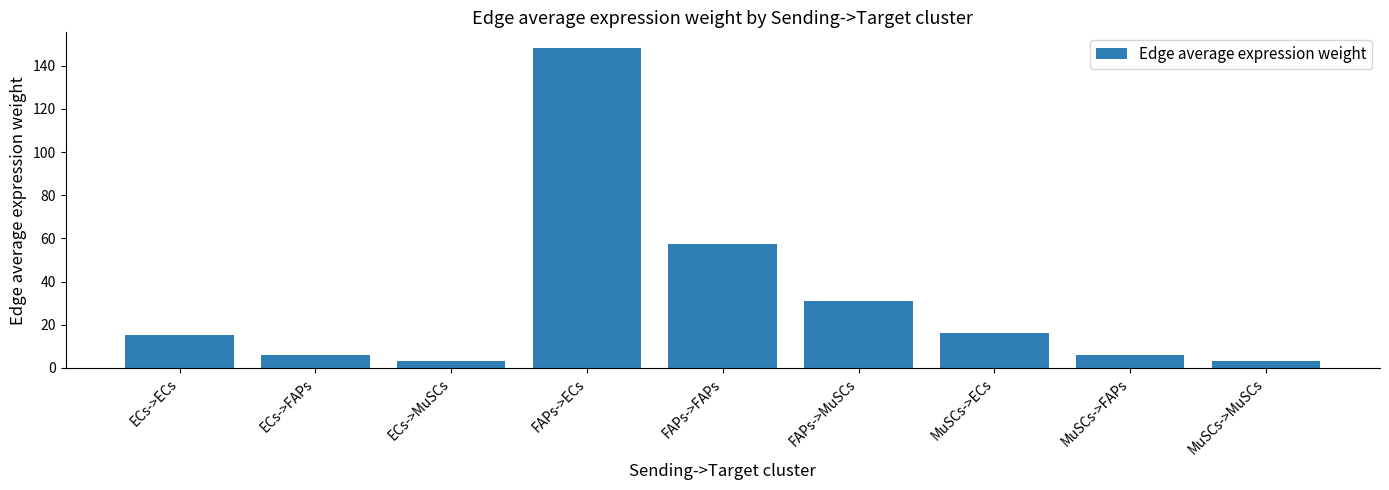

How many bars are there in total?

9